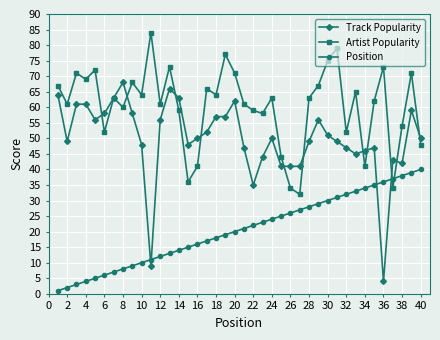

List the series in order of their overall mean, lowest first.

Position, Track Popularity, Artist Popularity